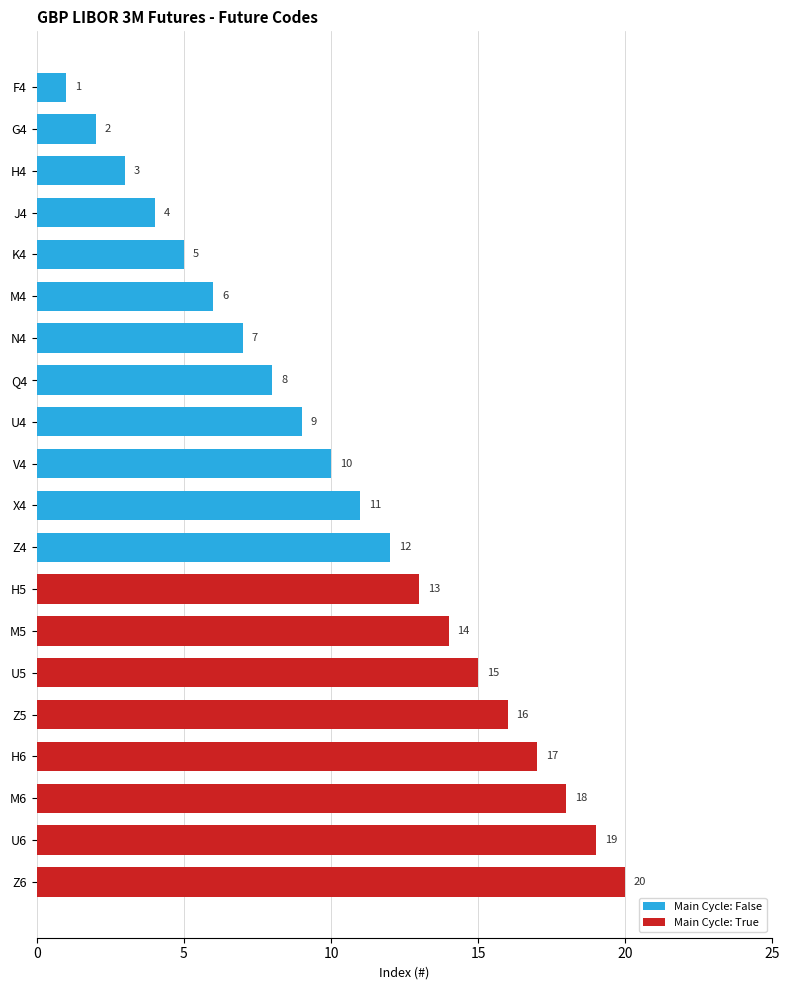

What is the maximum value shown in the chart?

20